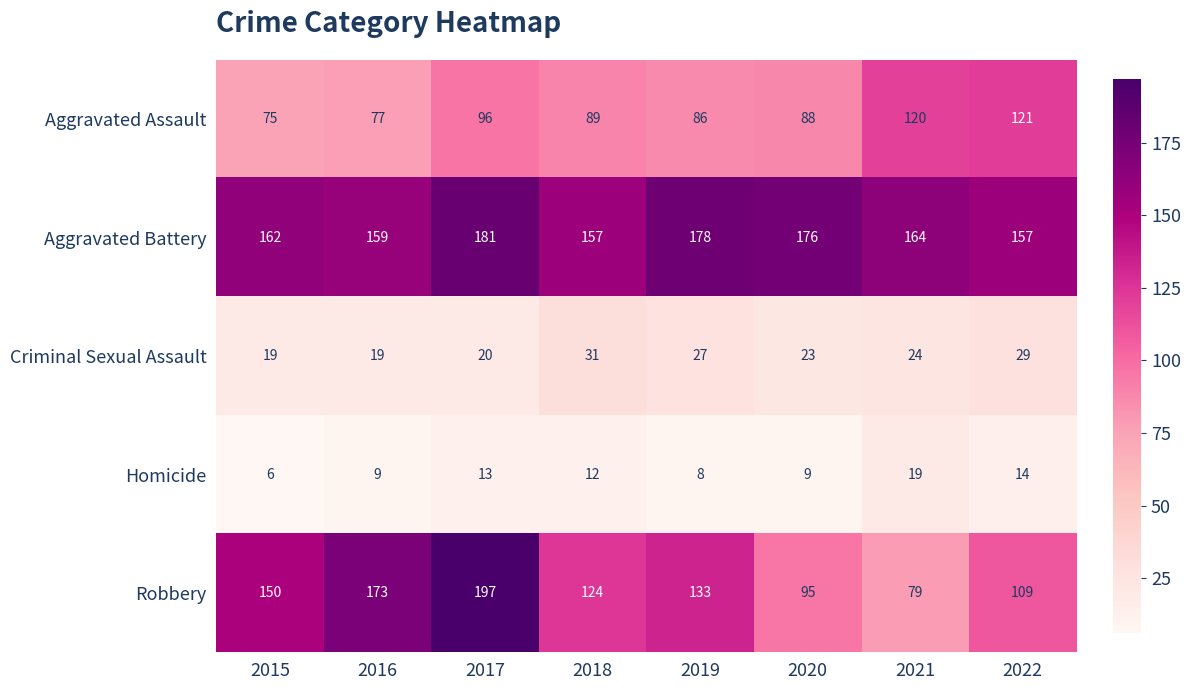

Which category has the lowest value across all series?

2015